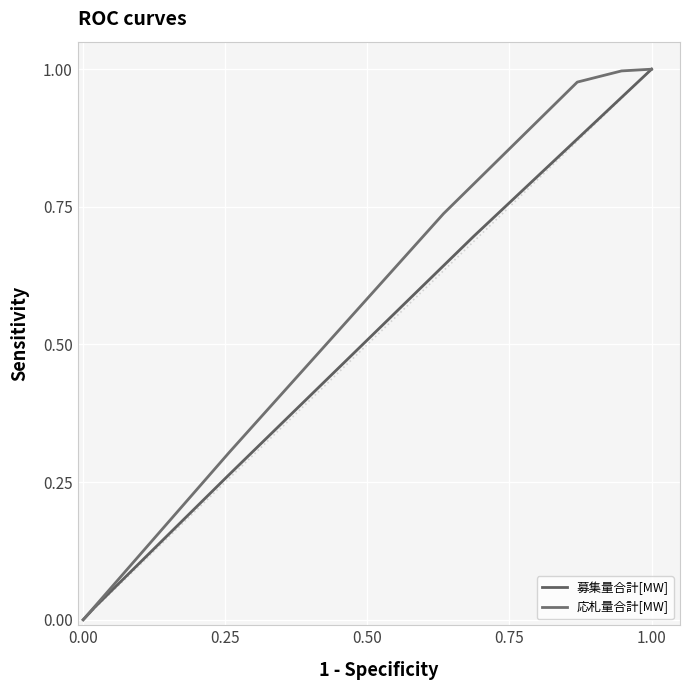

Is it true that 応札量合計[MW] equals 0.0 at 0.00?

True